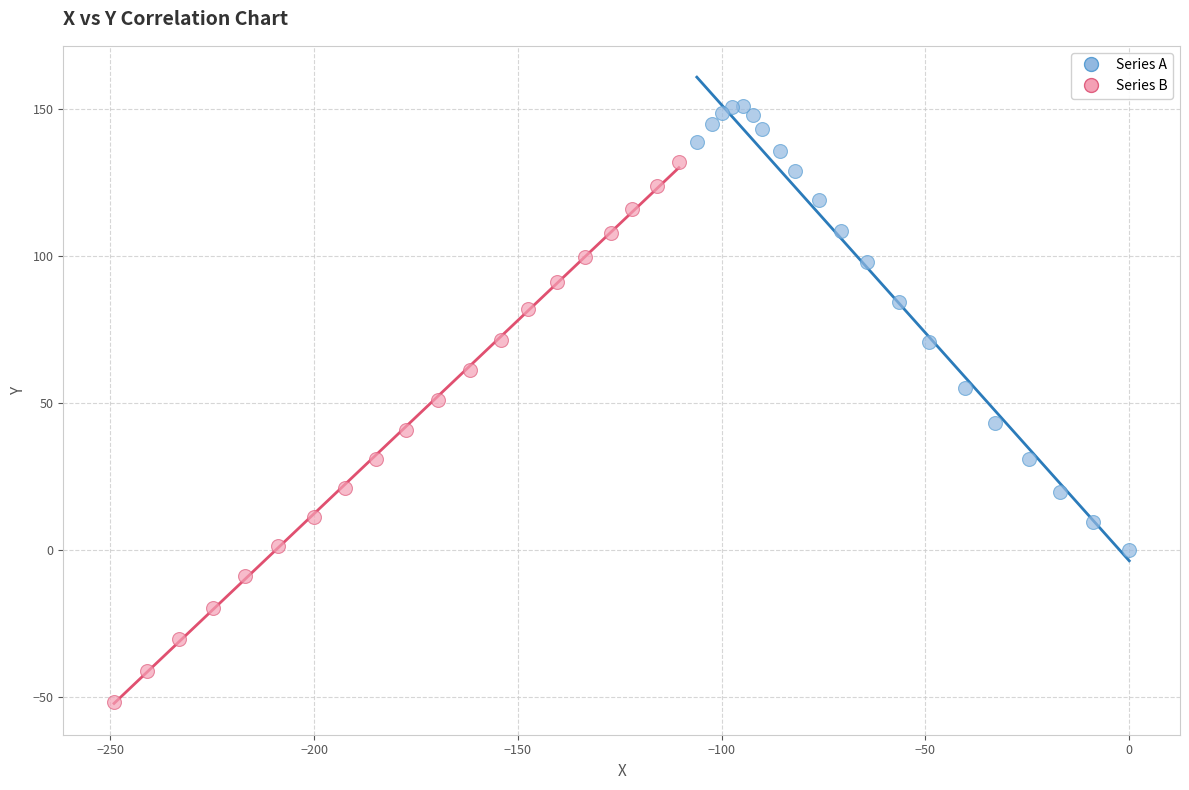

Which series contains the highest Y value?

Series A